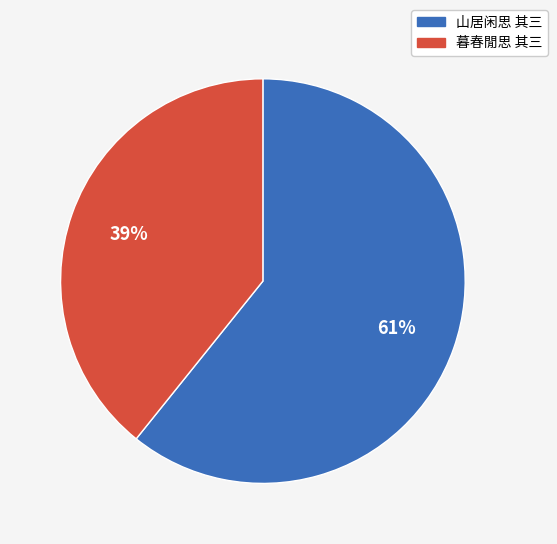

Is the sum of 山居闲思 其三 and 暮春閒思 其三 greater than half?

Yes